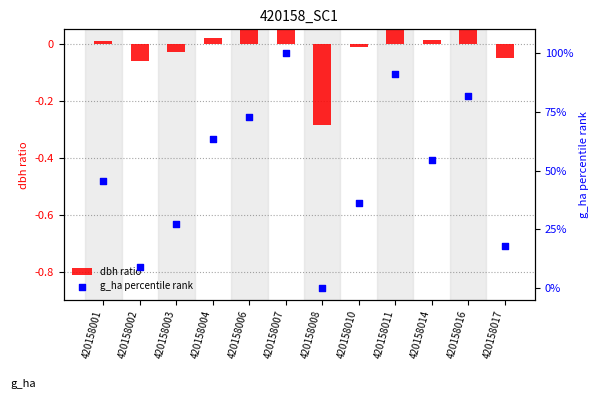

At which category is the sum across all series the highest?

420158007